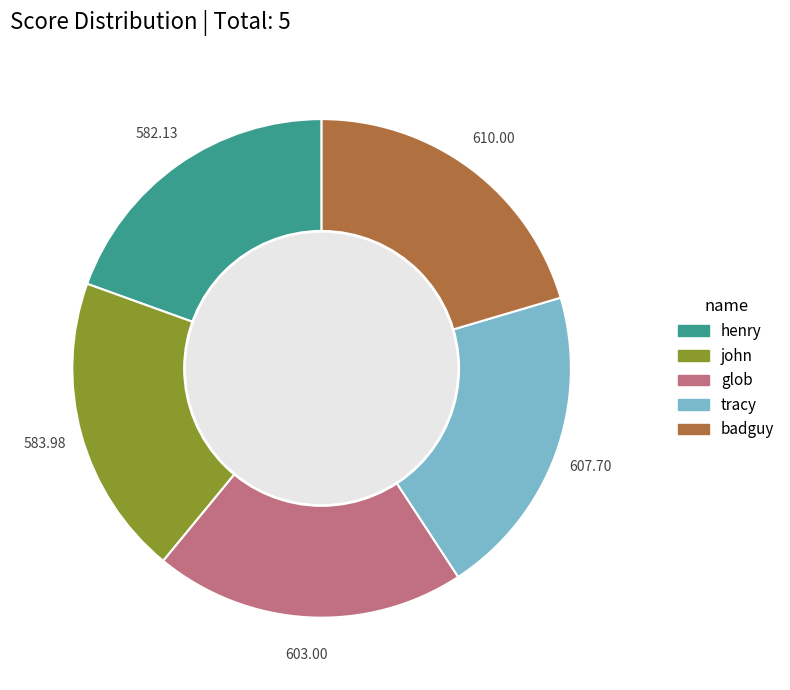

Is the sum of badguy and glob greater than half?

No